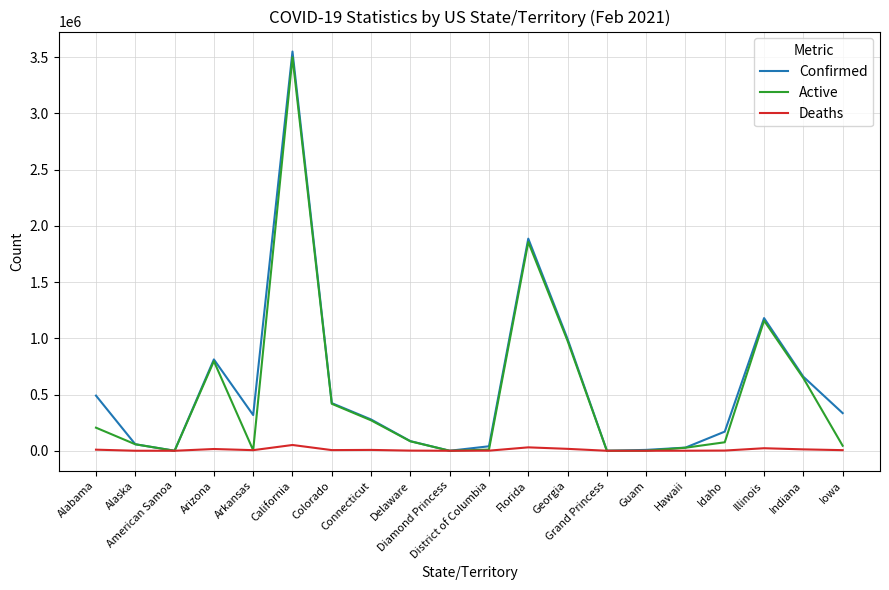

What is the maximum value shown in the chart?

3549090